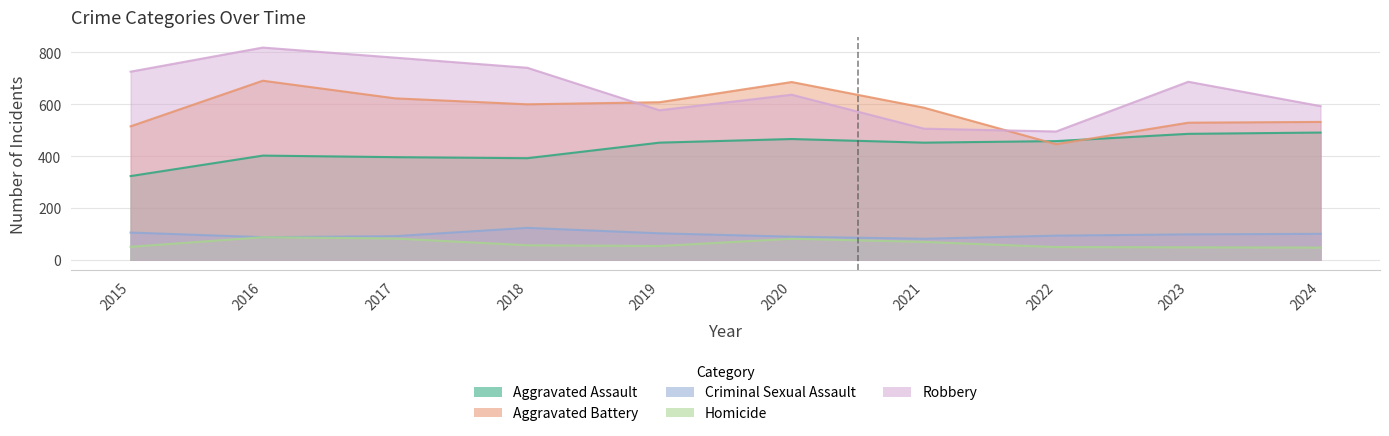

Which category has the highest value in the Robbery series?

2016